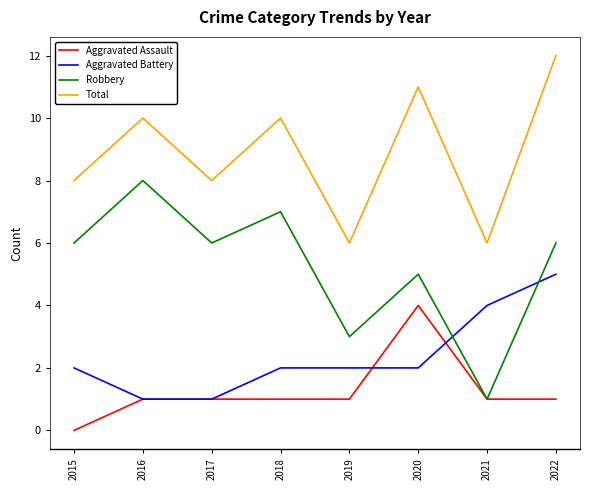

What is the difference between the maximum and minimum values in the Aggravated Assault series?

4